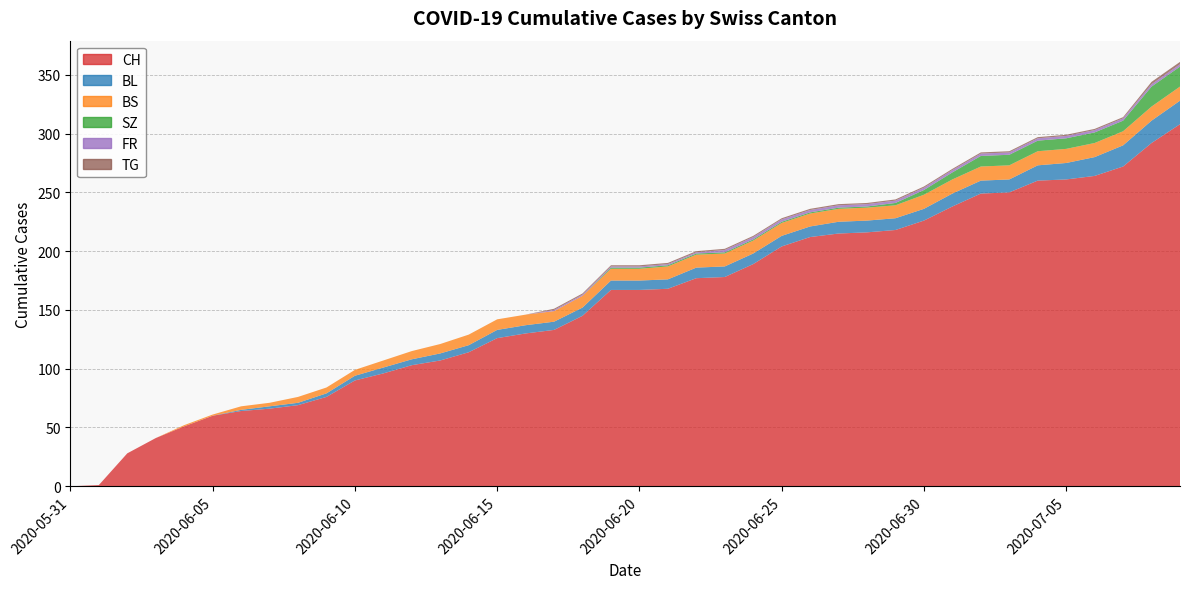

Reading left to right, what are all the values shown in this chart?

CH: 0	1	28	41	51	60	64	66	69	76	90	96	103	107	114	126	130	133	145	167	167	168	177	178	189	204	212	215	216	218	226	238	249	250	260	261	264	272	292	308
BL: 0	0	0	0	0	0	1	2	2	3	4	5	5	6	6	7	7	7	7	8	8	8	9	9	9	9	9	10	10	10	10	11	11	11	13	14	16	18	19	20
BS: 0	0	0	0	1	1	3	3	5	5	5	6	7	8	9	9	9	9	10	10	10	11	11	11	11	11	11	11	11	11	12	12	12	12	12	12	12	12	12	12
SZ: 0	0	0	0	0	0	0	0	0	0	0	0	0	0	0	0	0	0	0	1	1	1	1	1	1	1	1	1	1	2	4	6	9	9	9	9	9	9	17	17
FR: 0	0	0	0	0	0	0	0	0	0	0	0	0	0	0	0	0	1	1	1	1	1	1	2	2	2	2	2	2	2	2	2	2	2	2	2	2	2	2	2
TG: 0	0	0	0	0	0	0	0	0	0	0	0	0	0	0	0	0	1	1	1	1	1	1	1	1	1	1	1	1	1	1	1	1	1	1	1	1	1	2	2